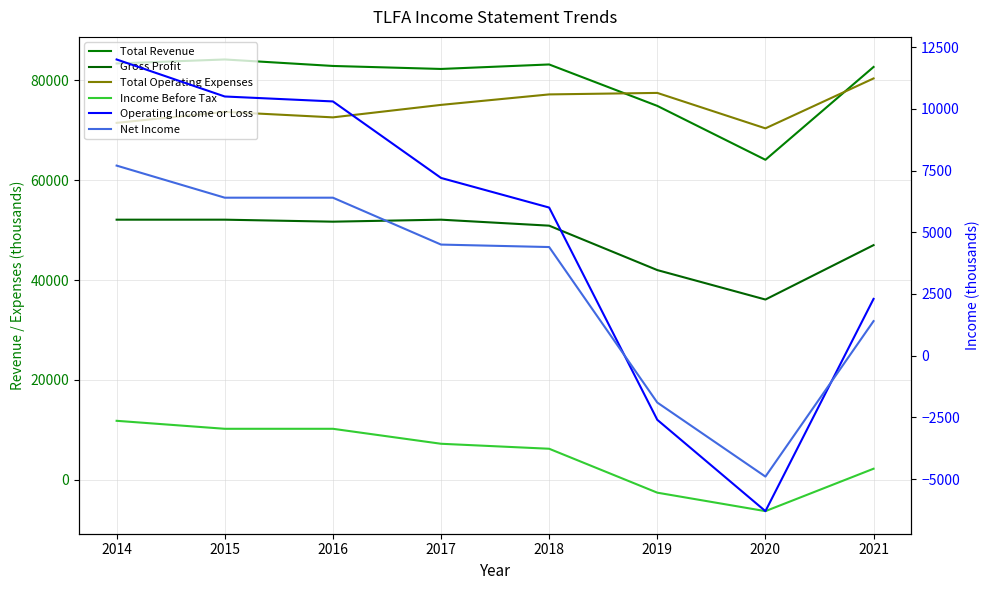

Rank the series by their maximum value, from highest to lowest.

Total Revenue, Total Operating Expenses, Gross Profit, Operating Income or Loss, Income Before Tax, Net Income